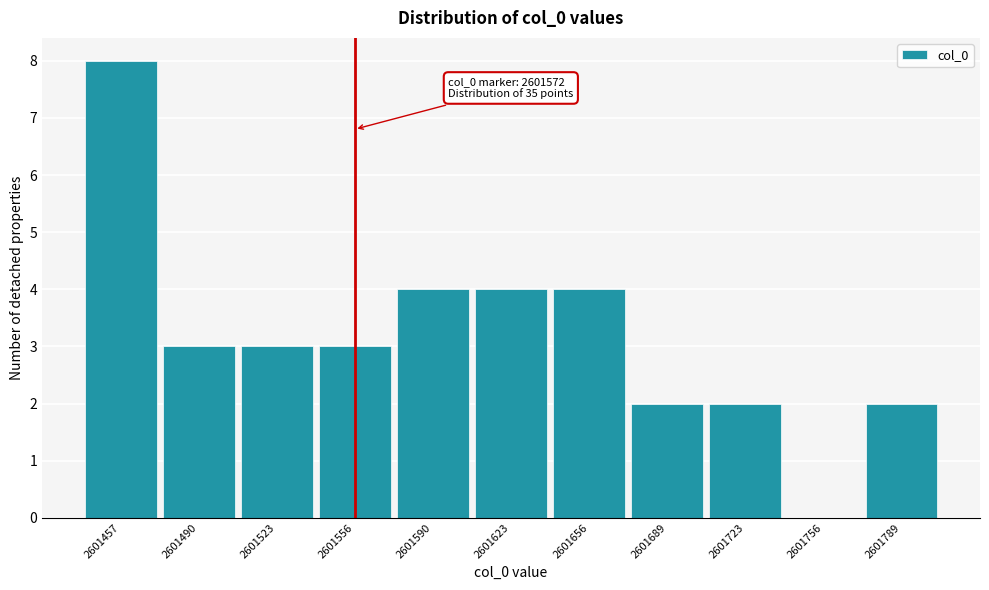

Reading right to left, transcribe all the data shown in this chart.

2601789=2	2601756=0	2601723=2	2601689=2	2601656=4	2601623=4	2601590=4	2601556=3	2601523=3	2601490=3	2601457=8